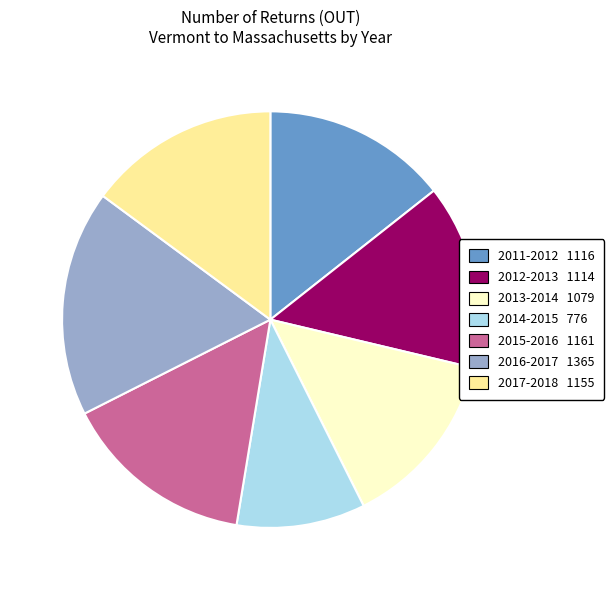

True or false: 2012-2013 accounts for 5% of the total.

False